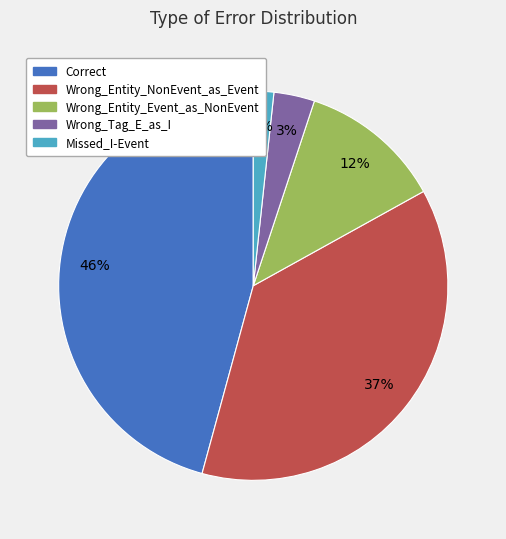

The Missed_I-Event slice represents 2% of the pie. True or false?

True